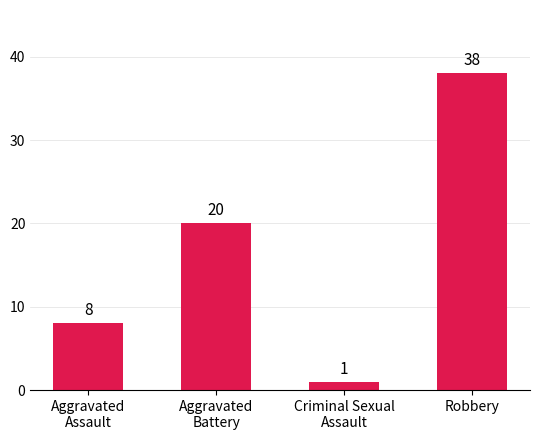

What is the change in value from Aggravated
Assault to Aggravated
Battery?

+12